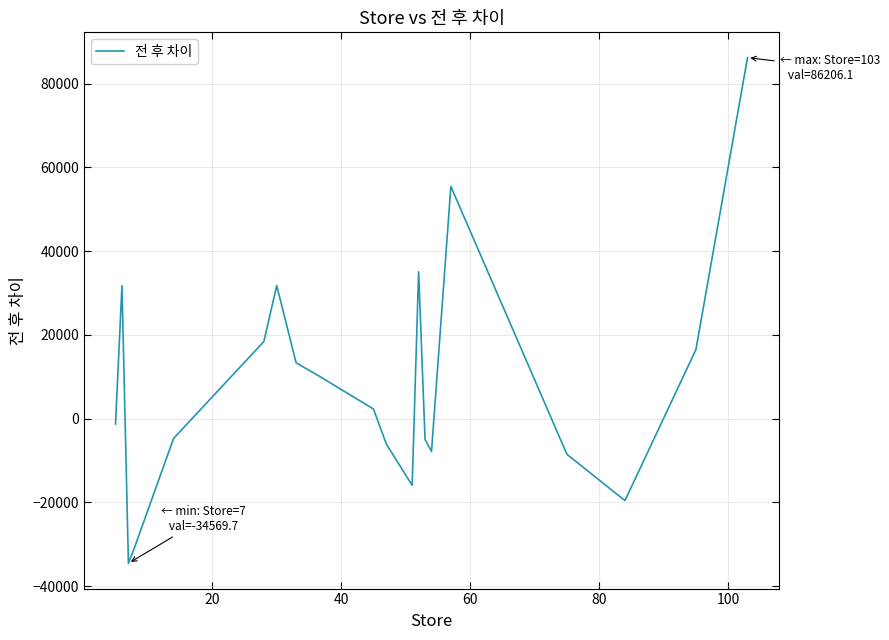

What is the difference between the maximum and minimum values?

120775.7